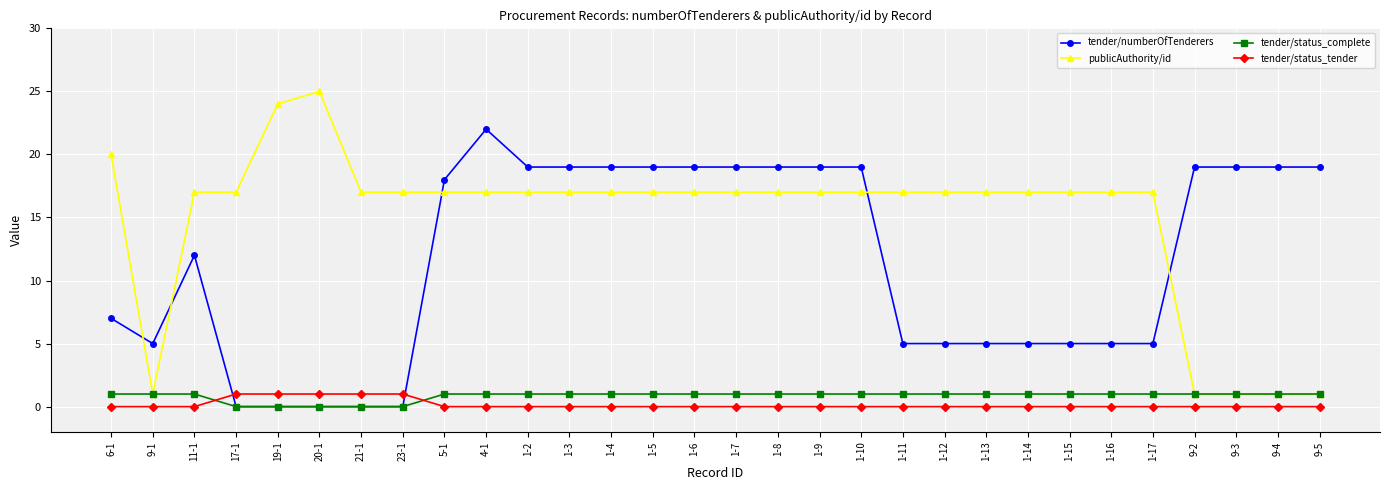

The value of tender/status_complete at 1-5 is 2. True or false?

False